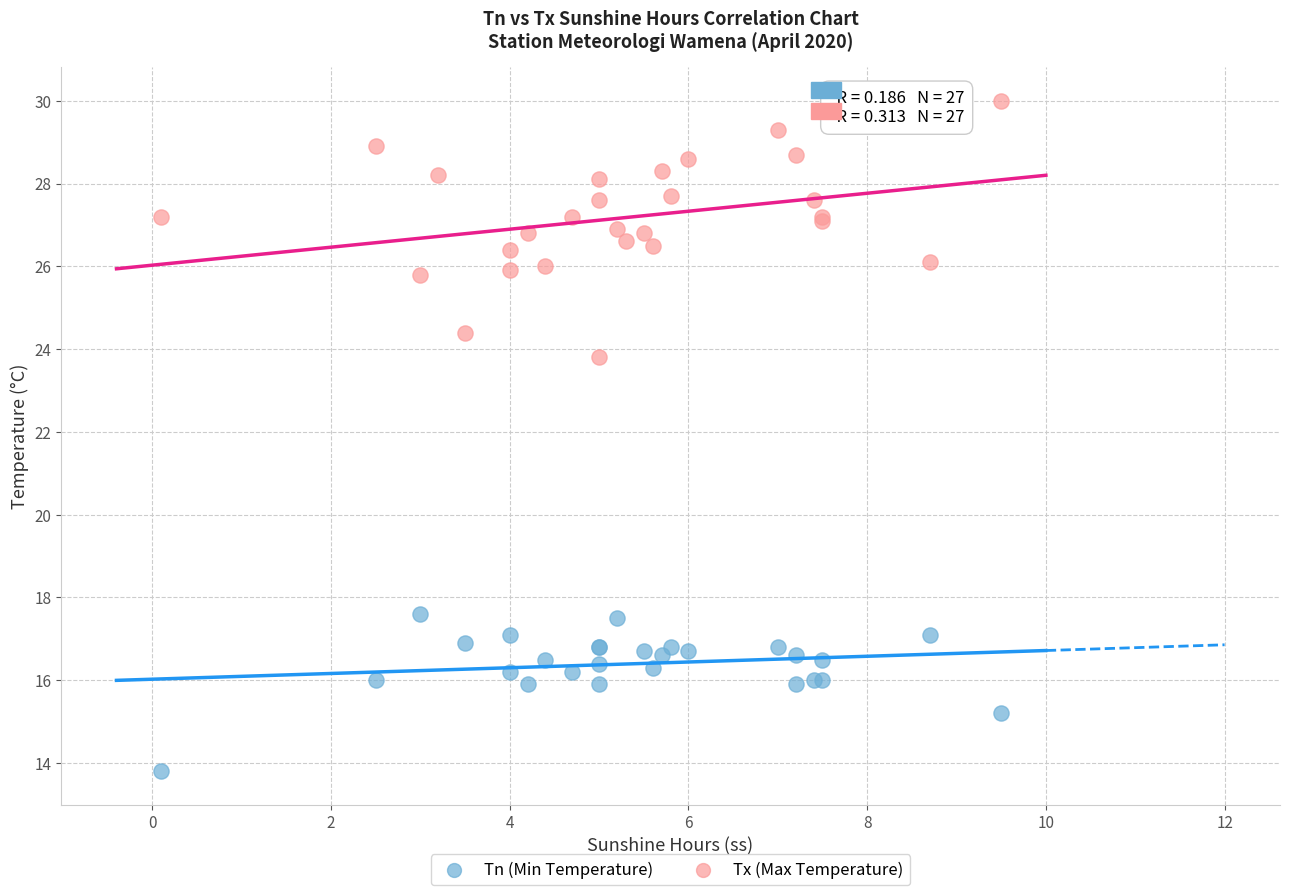

Which series reaches the maximum Y coordinate?

Tx (Max Temperature)